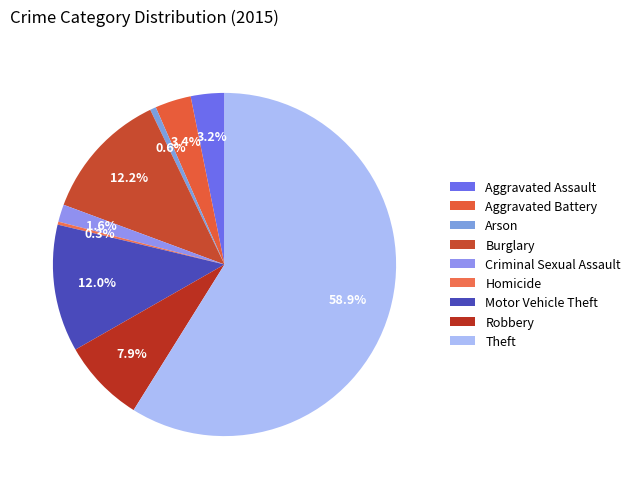

How many segments does this pie chart have?

9